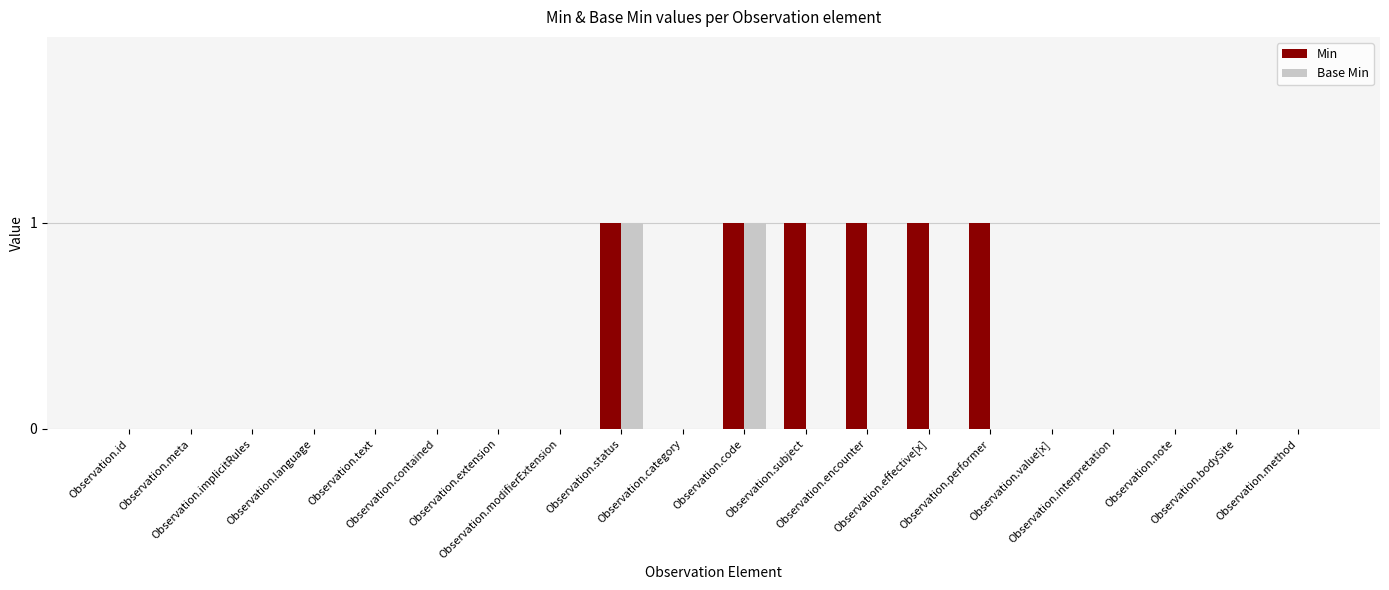

Which series has the largest total across all categories?

Min